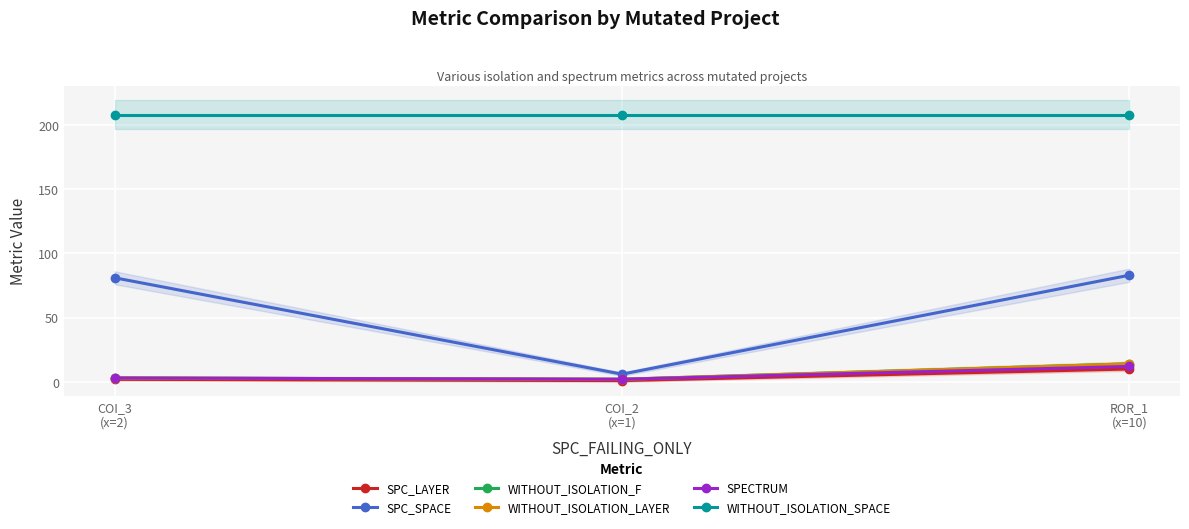

What are all the series names shown in the legend?

SPC_LAYER, SPC_SPACE, WITHOUT_ISOLATION_F, WITHOUT_ISOLATION_LAYER, SPECTRUM, WITHOUT_ISOLATION_SPACE